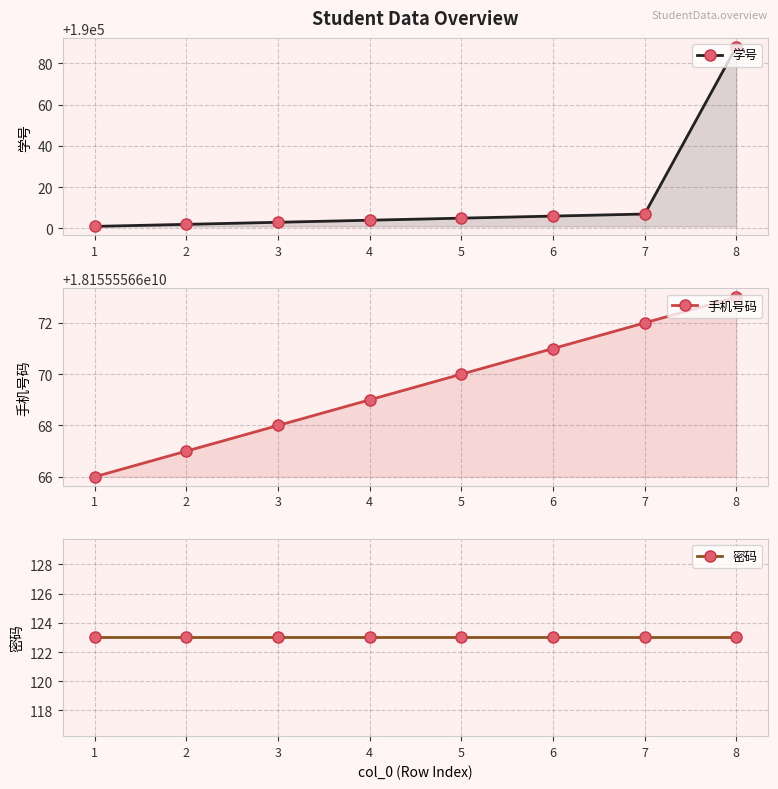

What is the total value across all series at 3?

18155746794